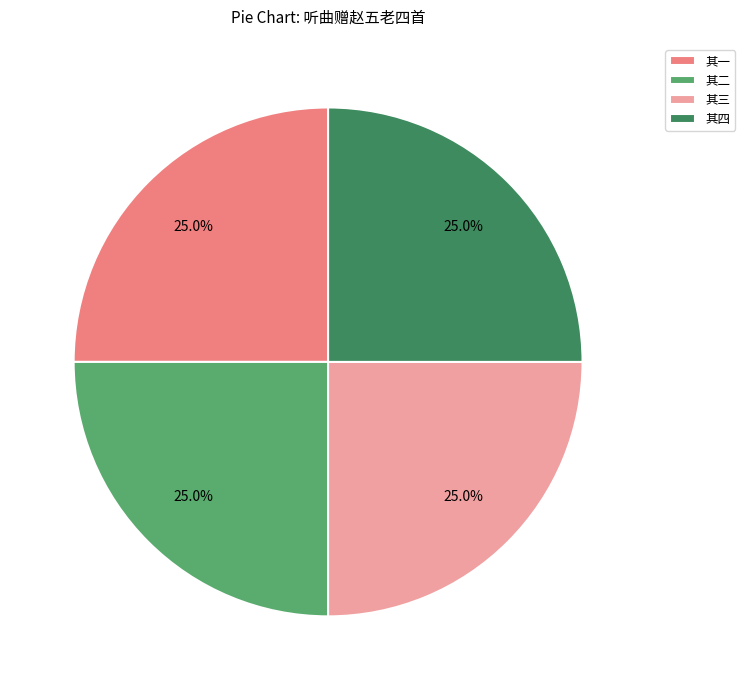

True or false: 其三 accounts for 16% of the total.

False